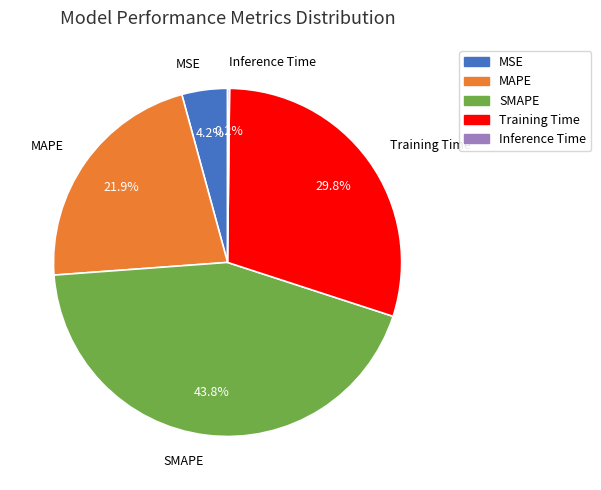

Combined, do MAPE and Training Time account for over 50%?

Yes